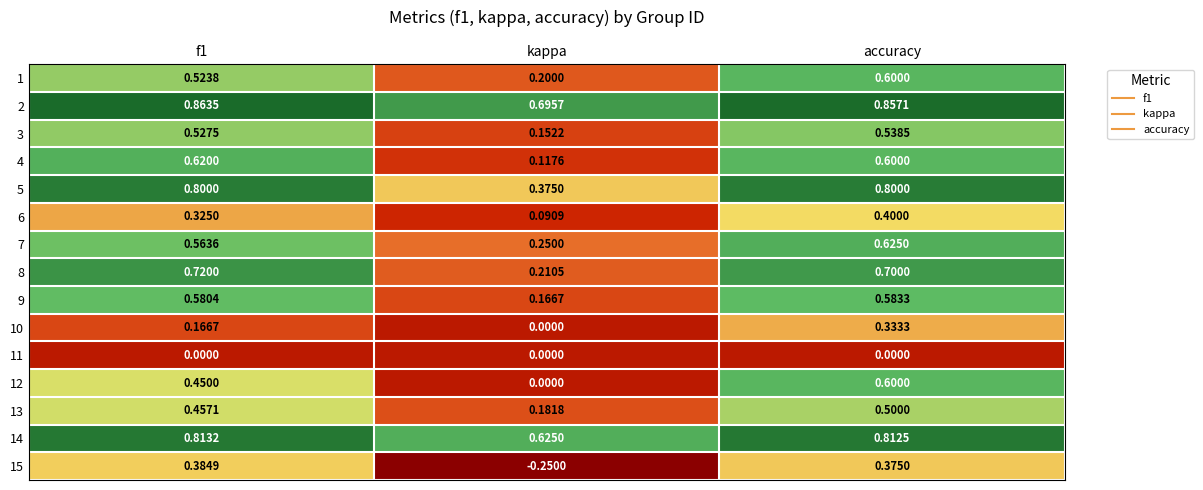

Where is 6 nearest to the value 0?

kappa